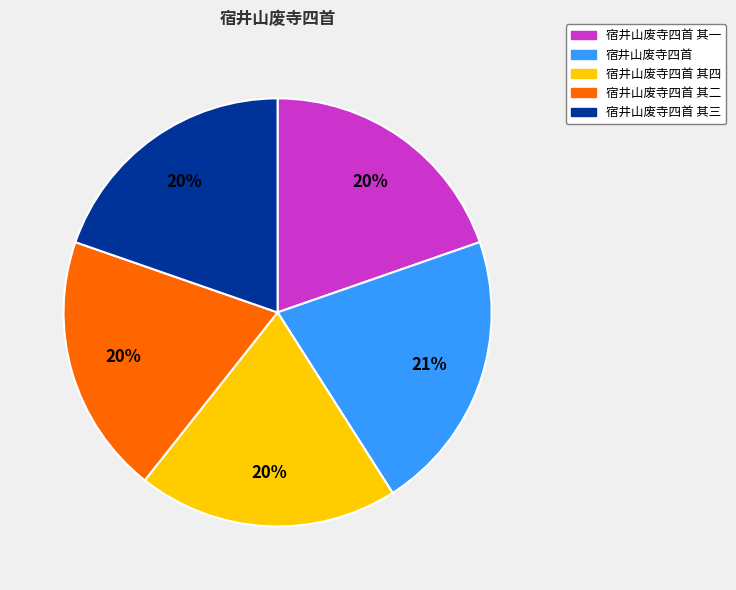

To the nearest percent, what is the average slice percentage?

20%